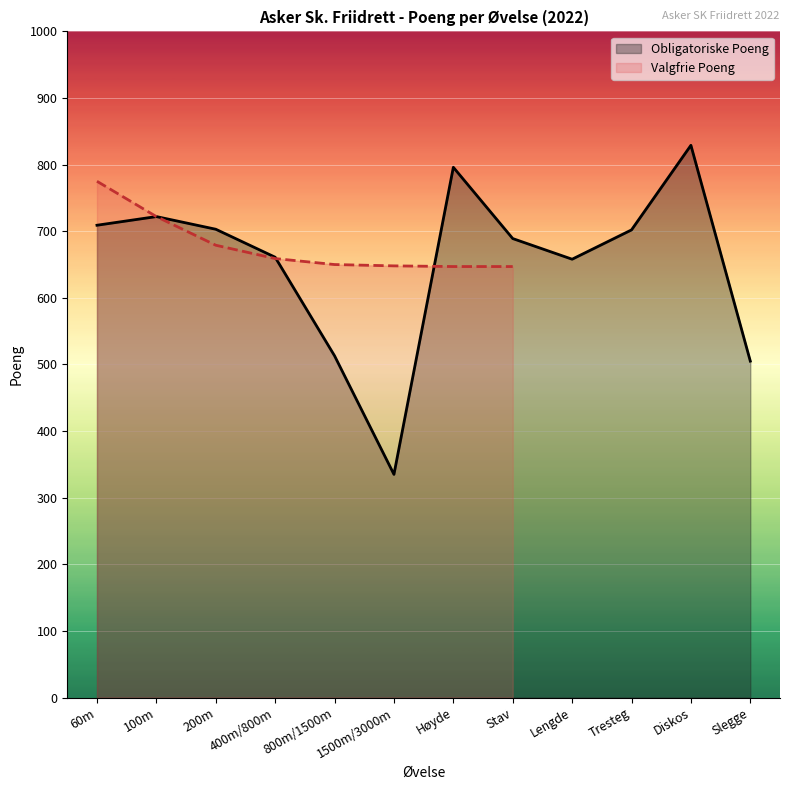

Reading left to right, extract all data points from this chart.

60m=709	100m=722	200m=703	400m/800m=661	800m/1500m=513	1500m/3000m=335	Høyde=796	Stav=689	Lengde=658	Tresteg=702	Diskos=829	Slegge=505